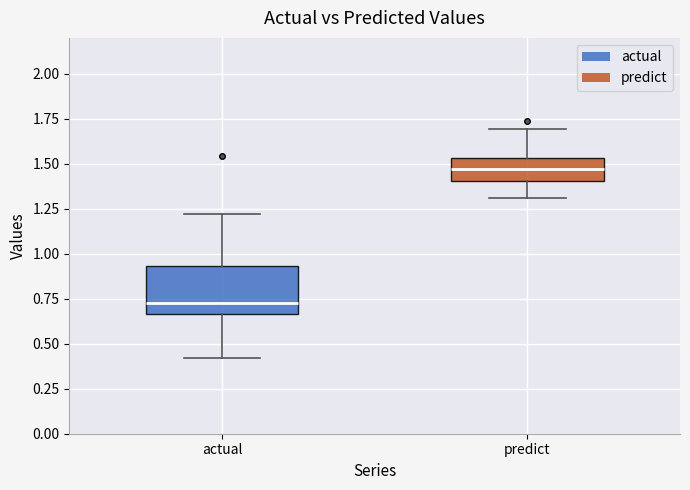

Reading left to right, transcribe this box plot: for each box, give where its median line is, the range the box spans, and where its two whiskers end, as read against the y-axis. The values are not printed on the chart, so give them approximately, as read against the axis.

actual: median 0.75, box 0.65 to 0.95, whiskers 0.40 to 1.20
predict: median 1.45, box 1.40 to 1.55, whiskers 1.30 to 1.70